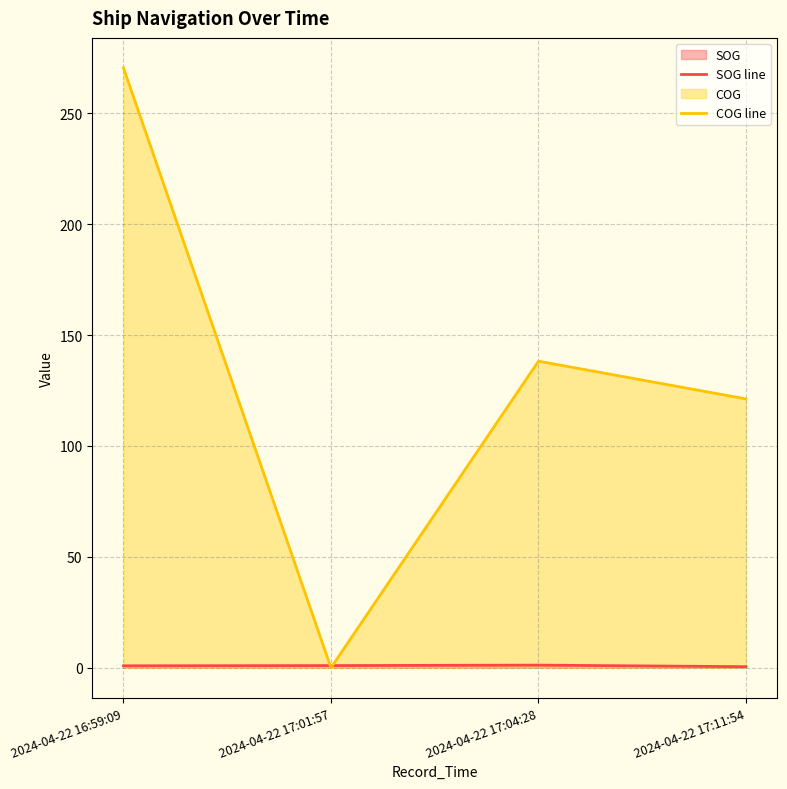

Rank the series at 2024-04-22 17:11:54 from highest to lowest value.

COG line, SOG line